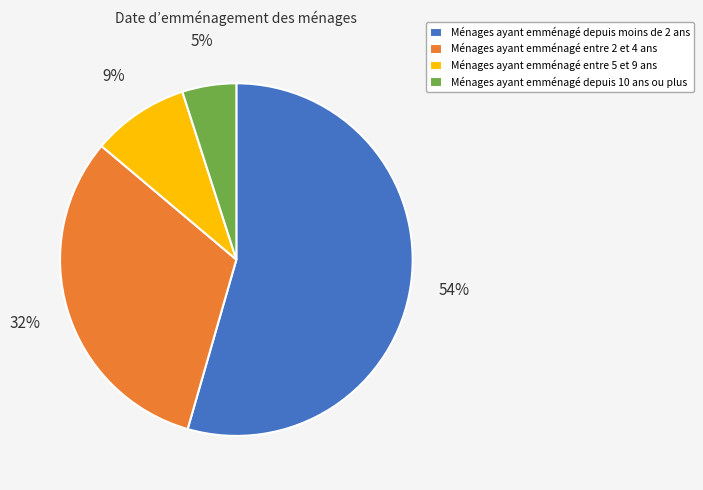

What is the majority slice?

Ménages ayant emménagé depuis moins de 2 ans